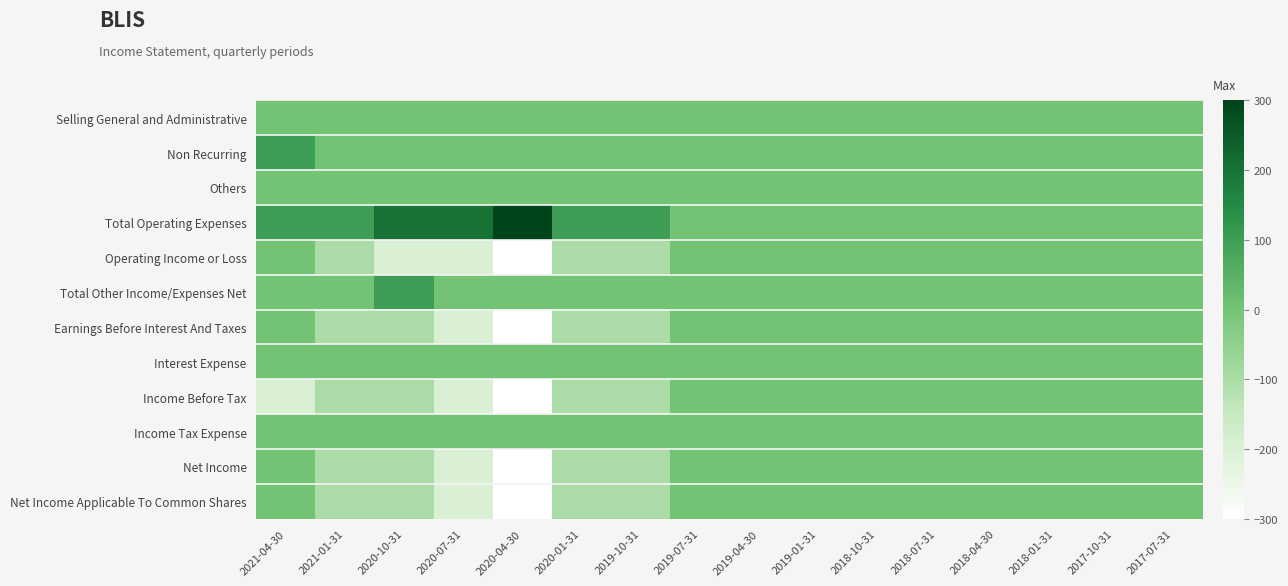

Which category has the lowest value across all series?

2020-04-30